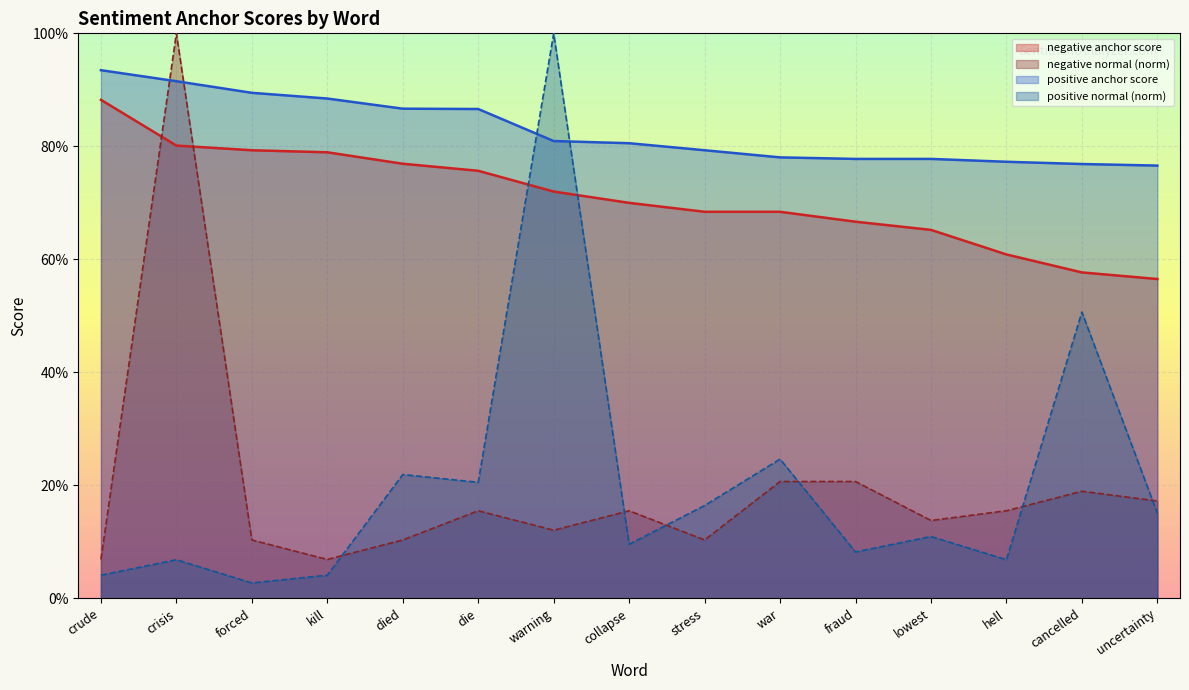

At how many categories does at least one series exceed 0?

15